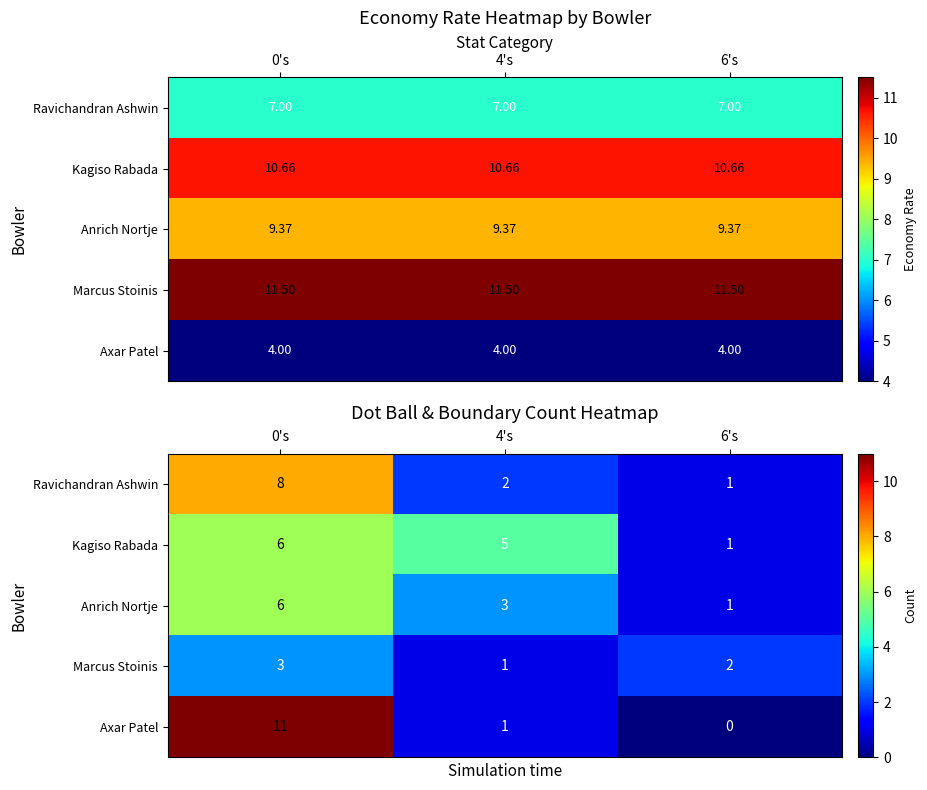

At which label does Marcus Stoinis reach its minimum?

4's